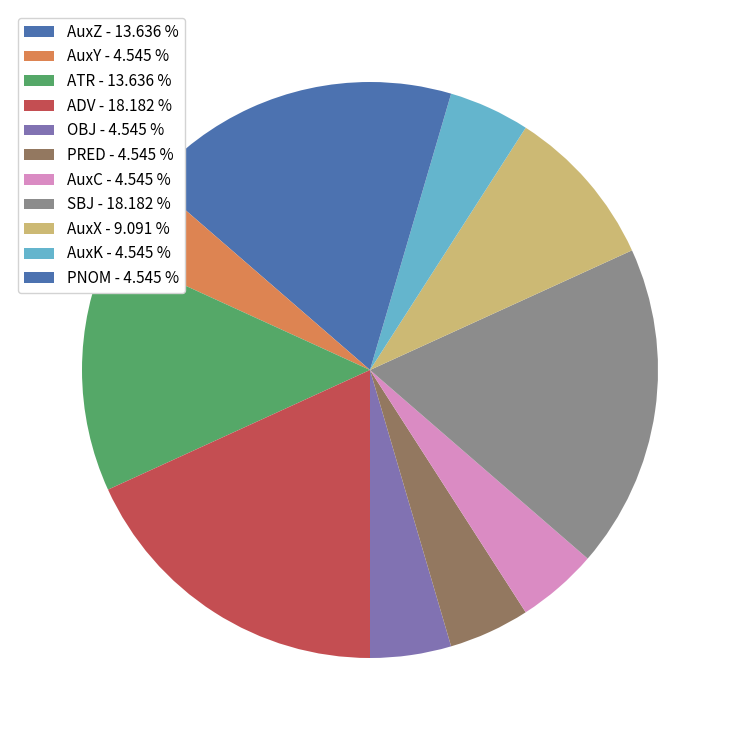

How many segments does this pie chart have?

11